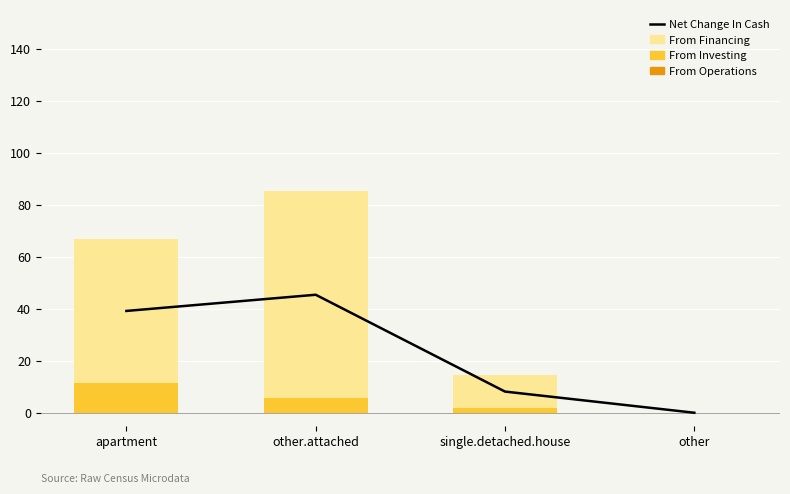

Does the chart contain any negative values?

No